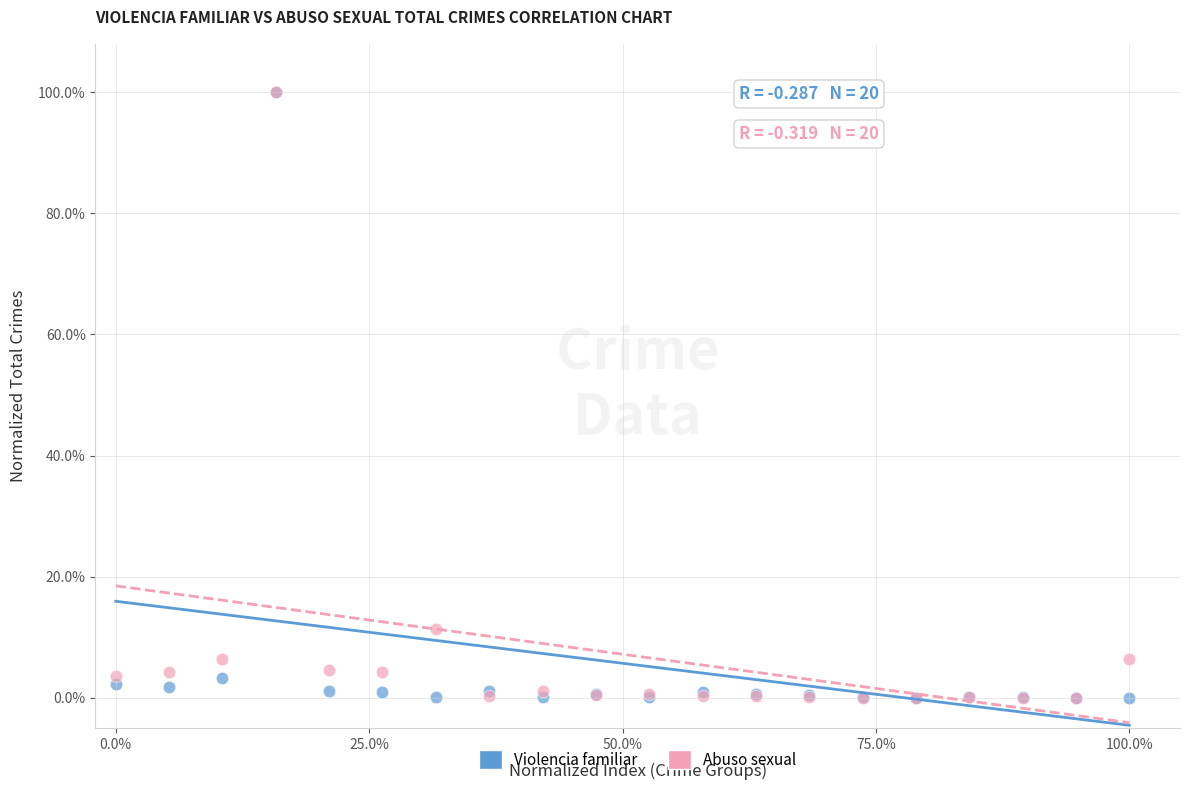

Across all series, what Y value is closest to 50?

11.3